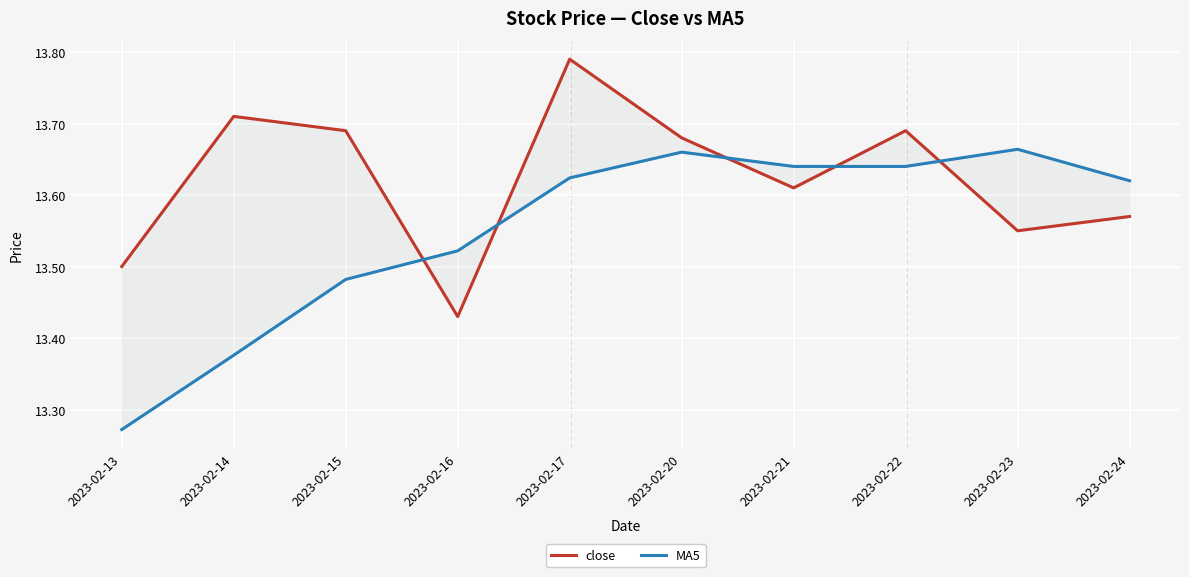

How many lines are shown in the chart?

2